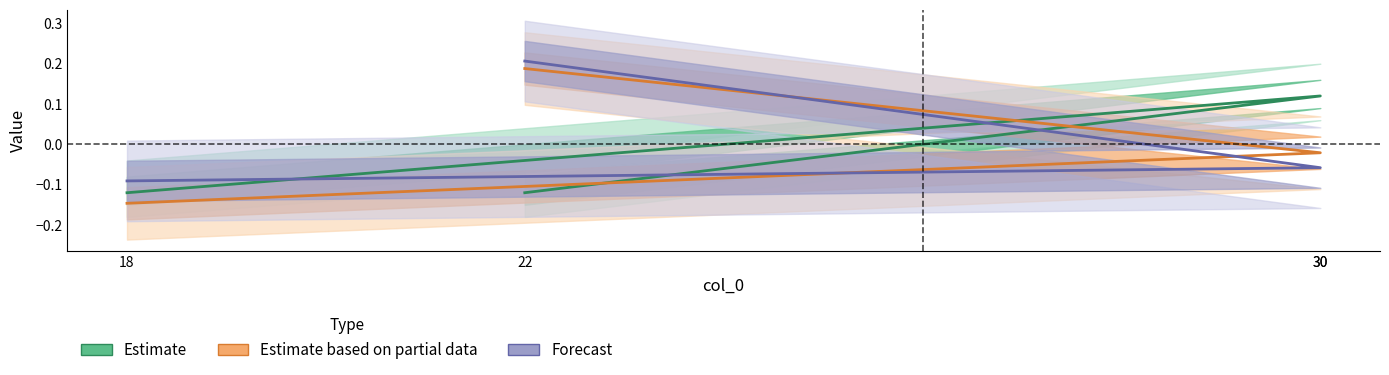

The value of Forecast at 18 is -0.1. True or false?

True